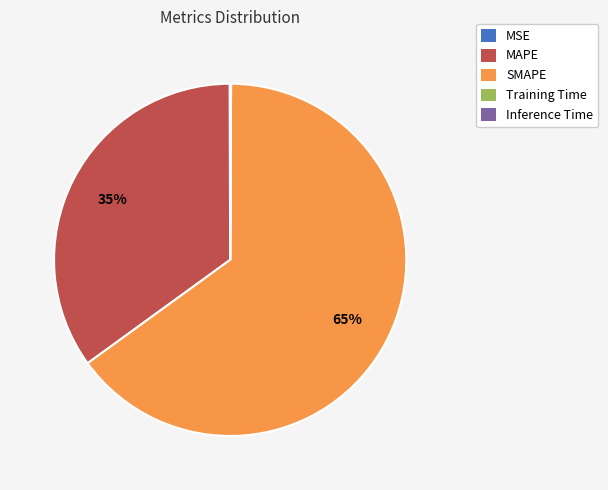

True or false: MAPE accounts for 30% of the total.

False